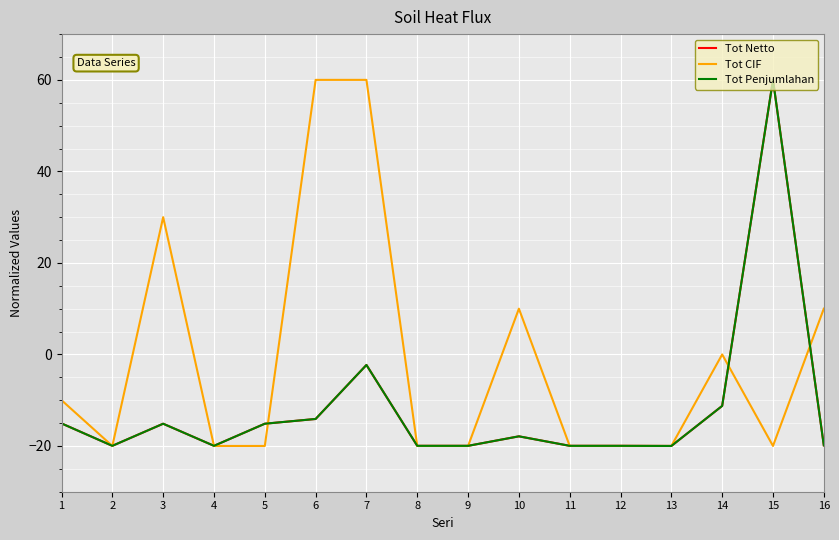

Is the value of Tot CIF at 2 greater than the value of Tot Netto at 5?

No